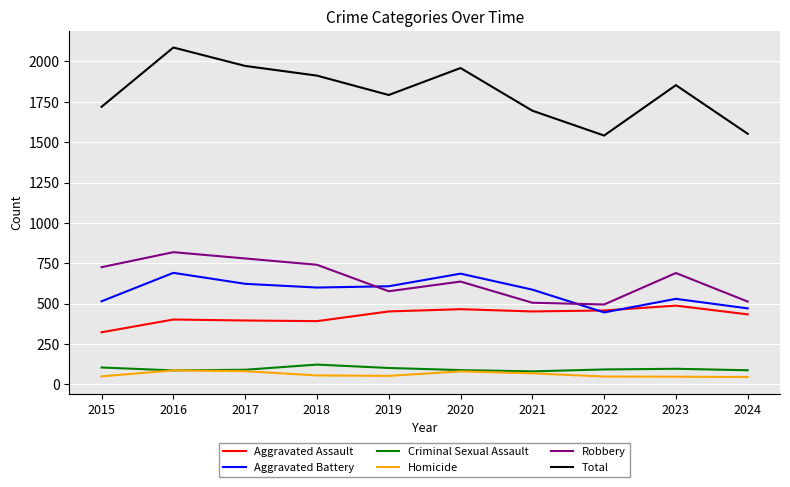

How many values in the Aggravated Battery series are below 600?

5